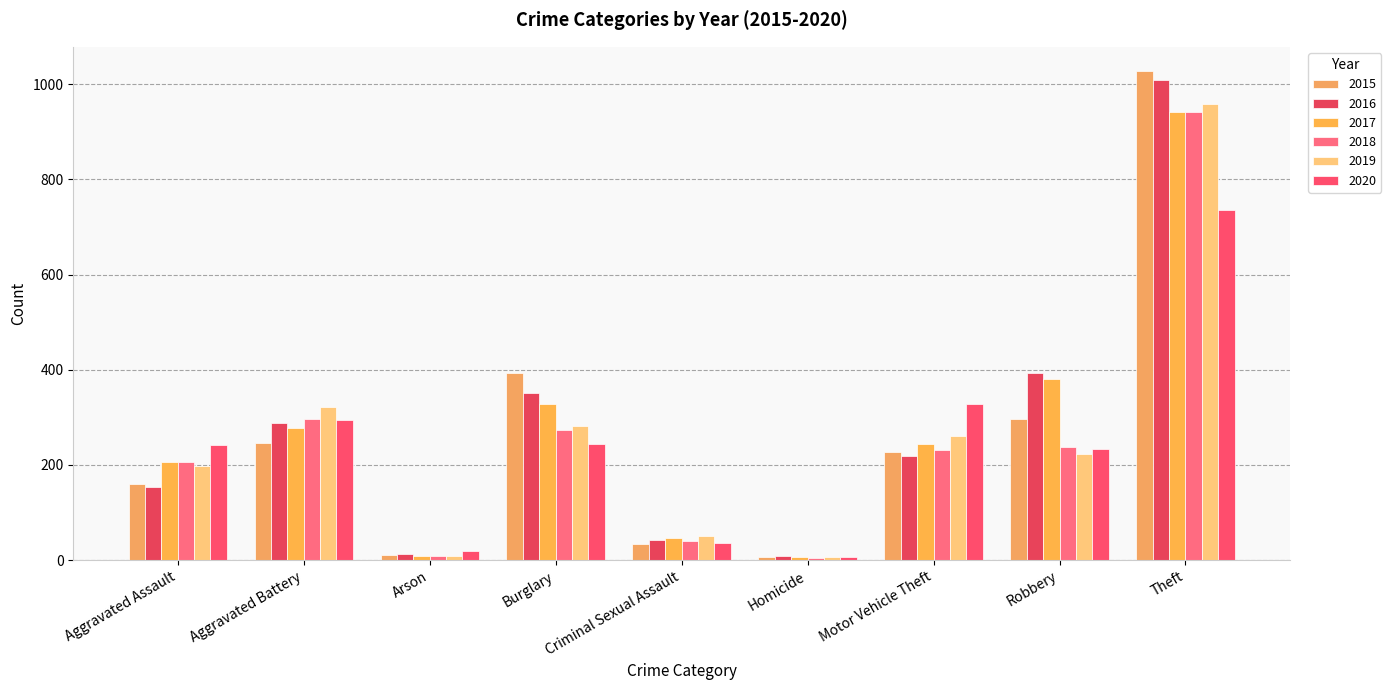

What is the sum of the 2020 values at Theft and Aggravated Assault?

978